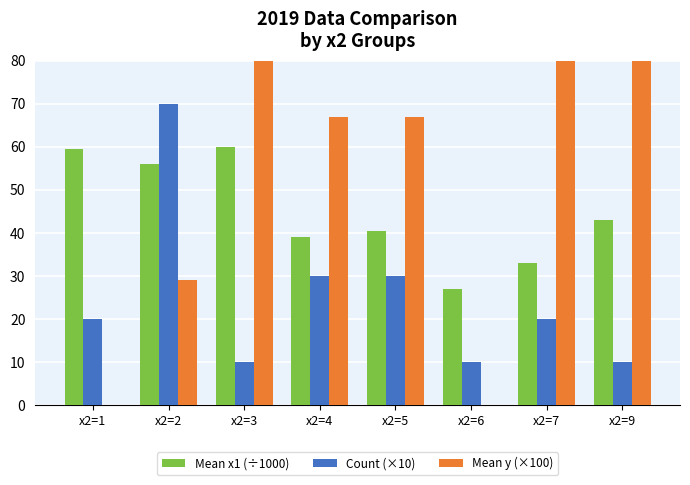

Reading left to right, what are all the values shown in this chart?

Mean x1 (÷1000): x2=1=59.5	x2=2=56.0	x2=3=60.0	x2=4=39.2	x2=5=40.3	x2=6=27.0	x2=7=33.0	x2=9=43.0
Count (×10): x2=1=20.0	x2=2=70.0	x2=3=10.0	x2=4=30.0	x2=5=30.0	x2=6=10.0	x2=7=20.0	x2=9=10.0
Mean y (×100): x2=1=0.0	x2=2=29.0	x2=3=100.0	x2=4=67.0	x2=5=67.0	x2=6=0.0	x2=7=100.0	x2=9=100.0